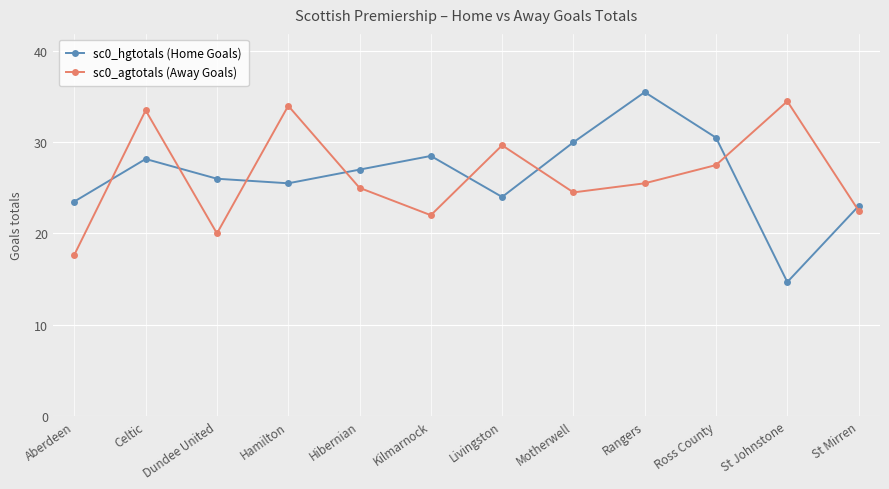

What is the total value across all series at Motherwell?

54.5